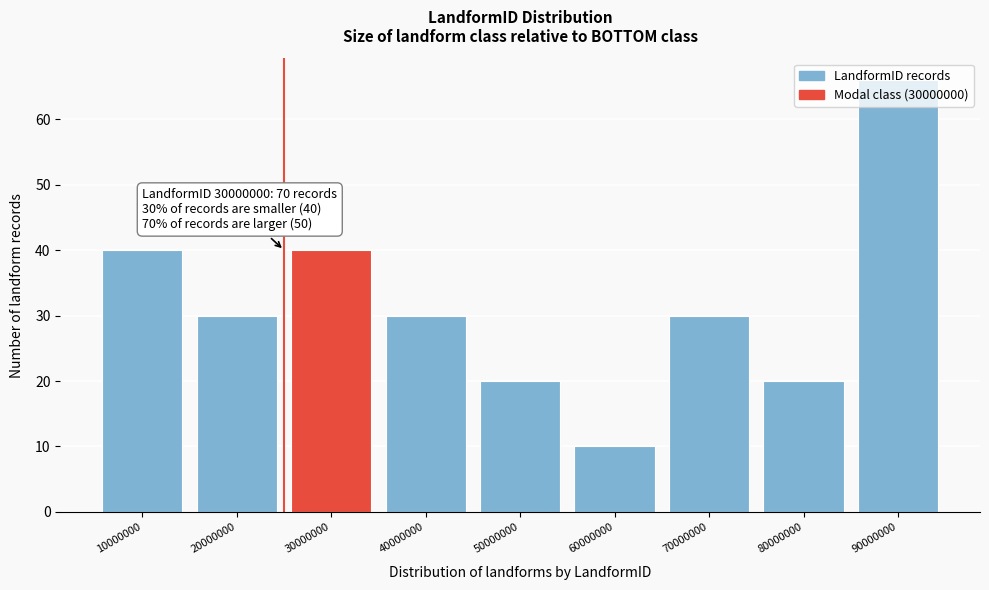

What value does the data have at 70000000?

30